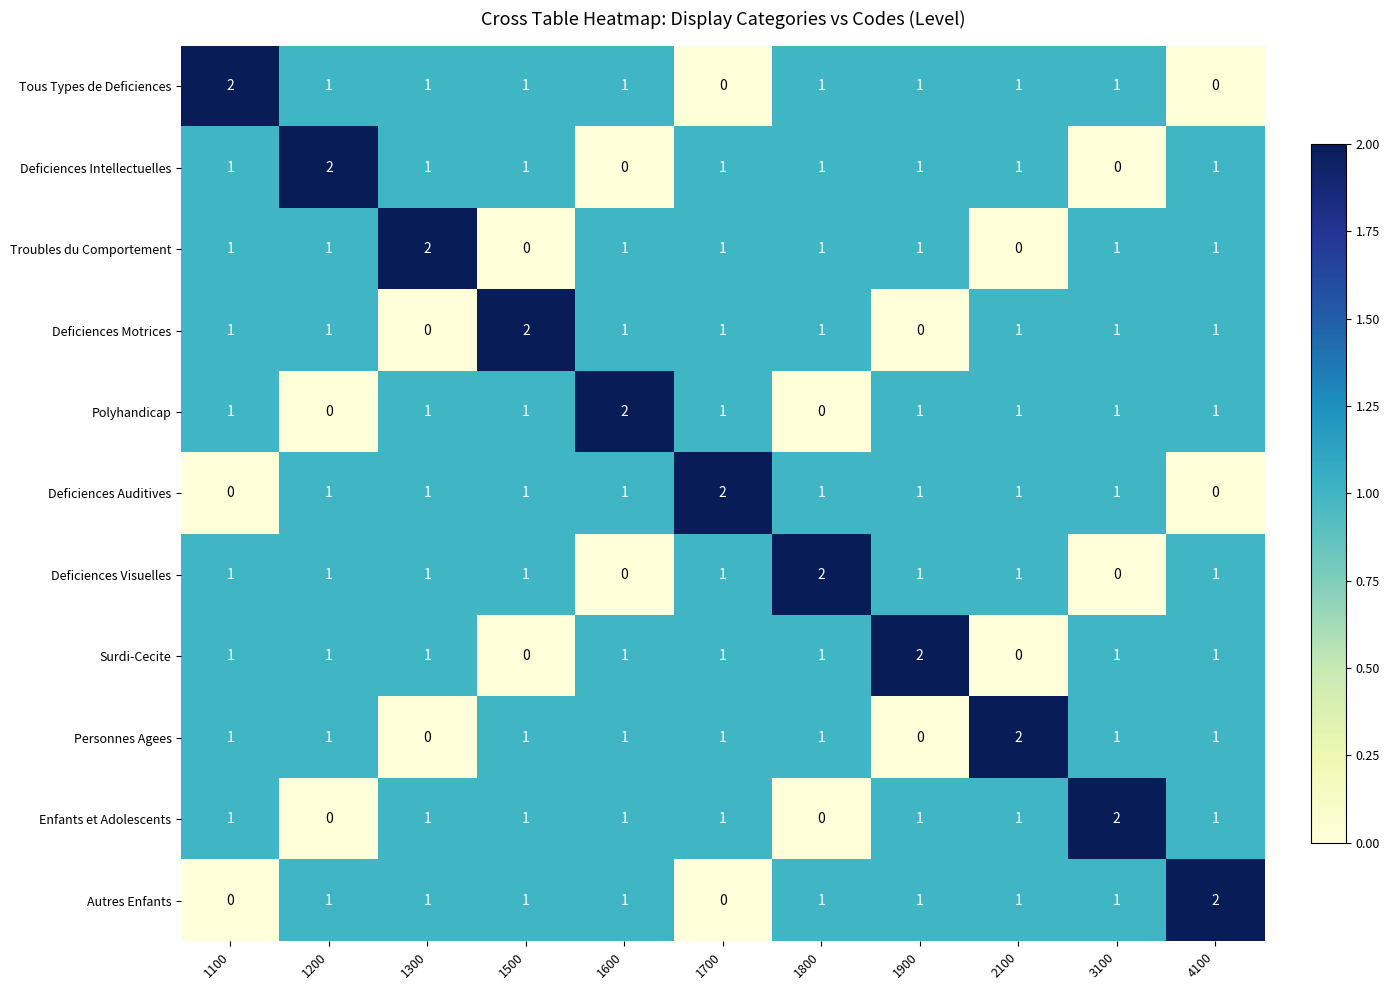

The Deficiences Auditives series shows 1 at 2100. True or false?

True